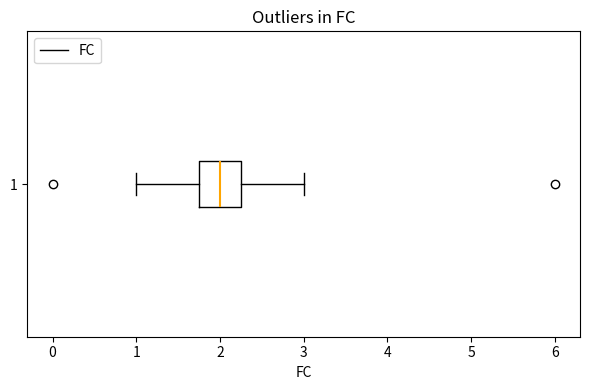

Where does the left whisker of the box at y = 1 end on the x-axis? The values are not printed on the chart, so give them approximately, as read against the axis.

1.0